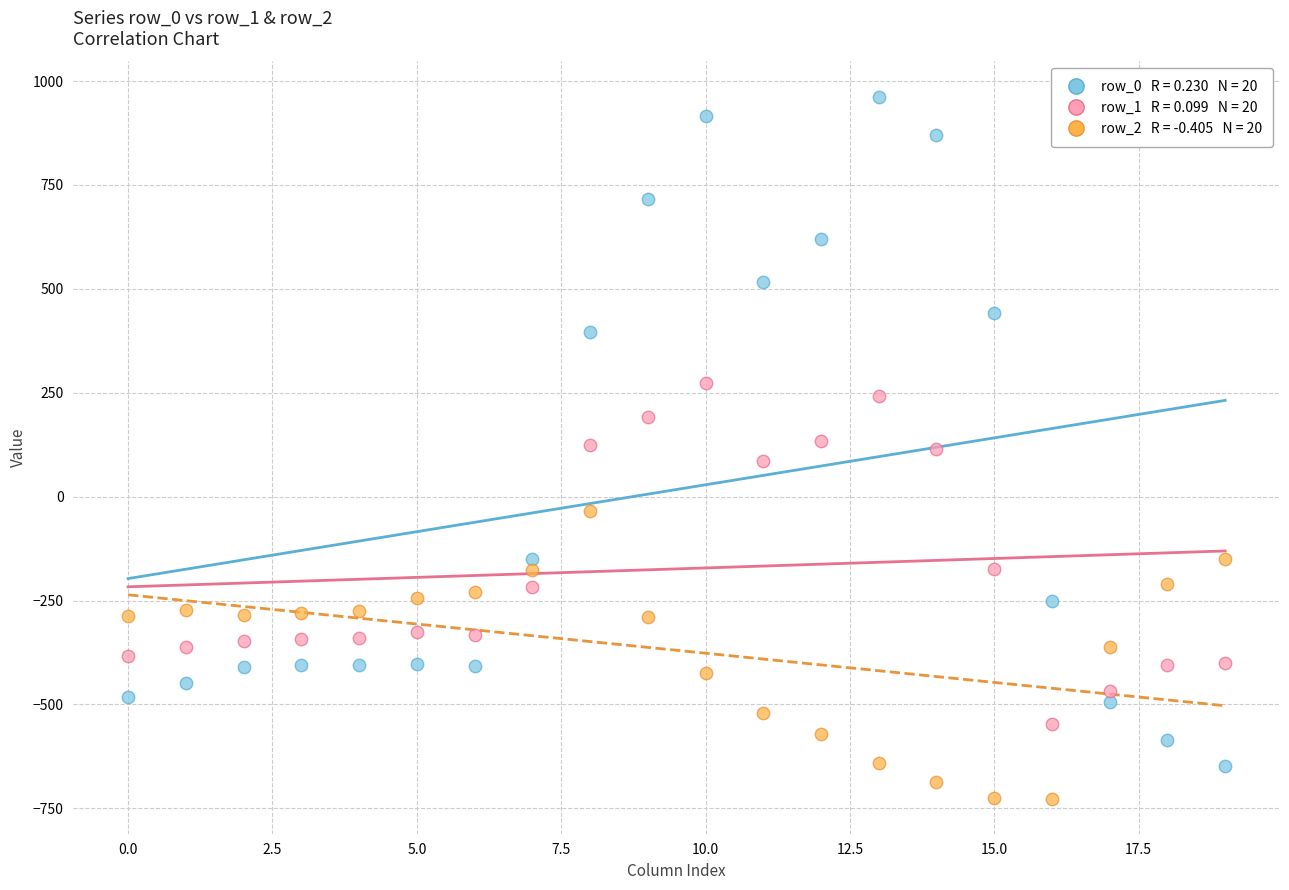

Across all data points, what is the range of Y values (max minus min)?

1689.3